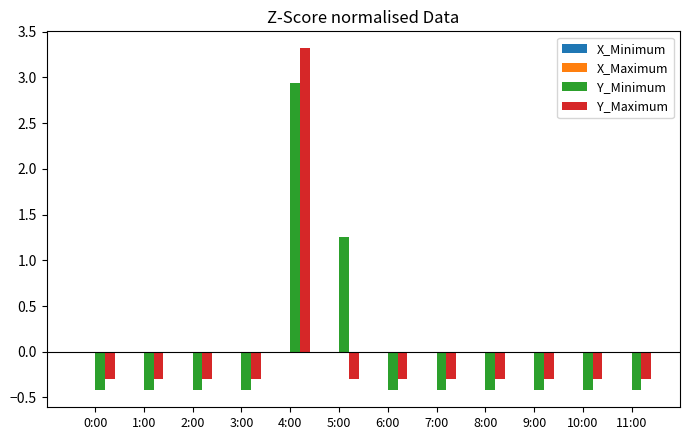

Reading left to right, list all the values displayed in this chart.

Y_Minimum: -0.4	-0.4	-0.4	-0.4	2.9	1.3	-0.4	-0.4	-0.4	-0.4	-0.4	-0.4
Y_Maximum: -0.3	-0.3	-0.3	-0.3	3.3	-0.3	-0.3	-0.3	-0.3	-0.3	-0.3	-0.3